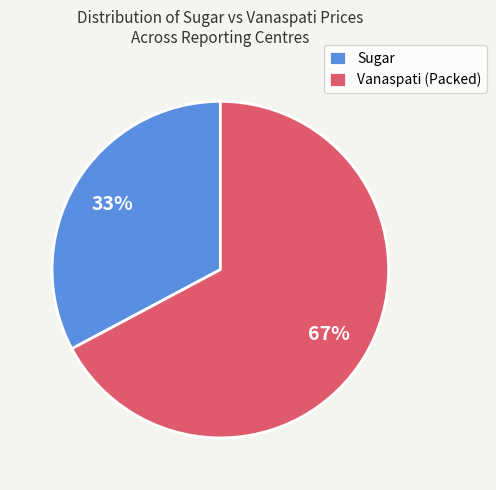

Count the number of slices in the pie.

2